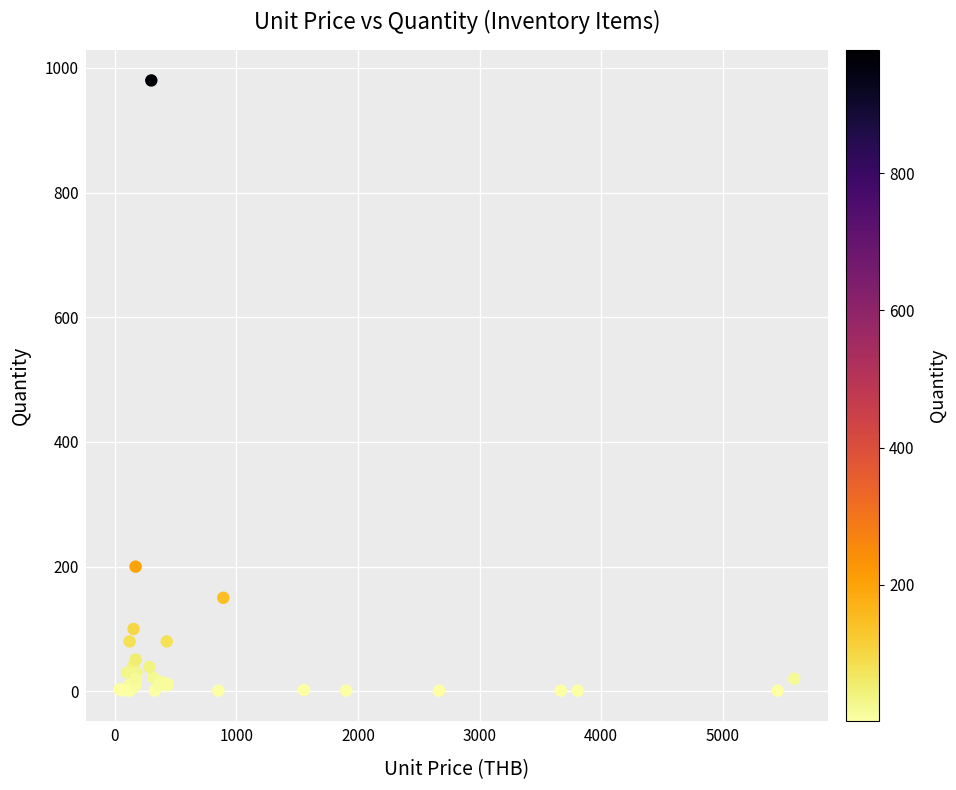

What Y value in the scatter plot is closest to 490?

200